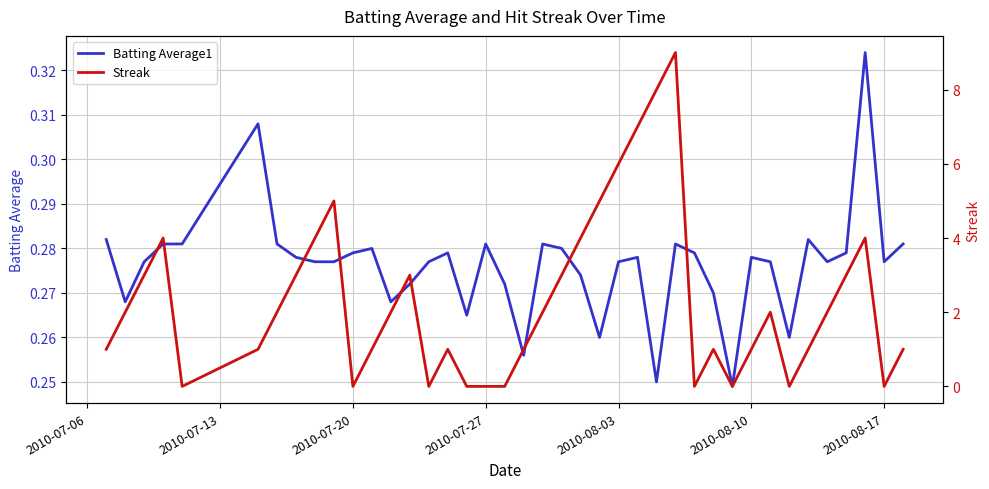

How many lines are shown in the chart?

2